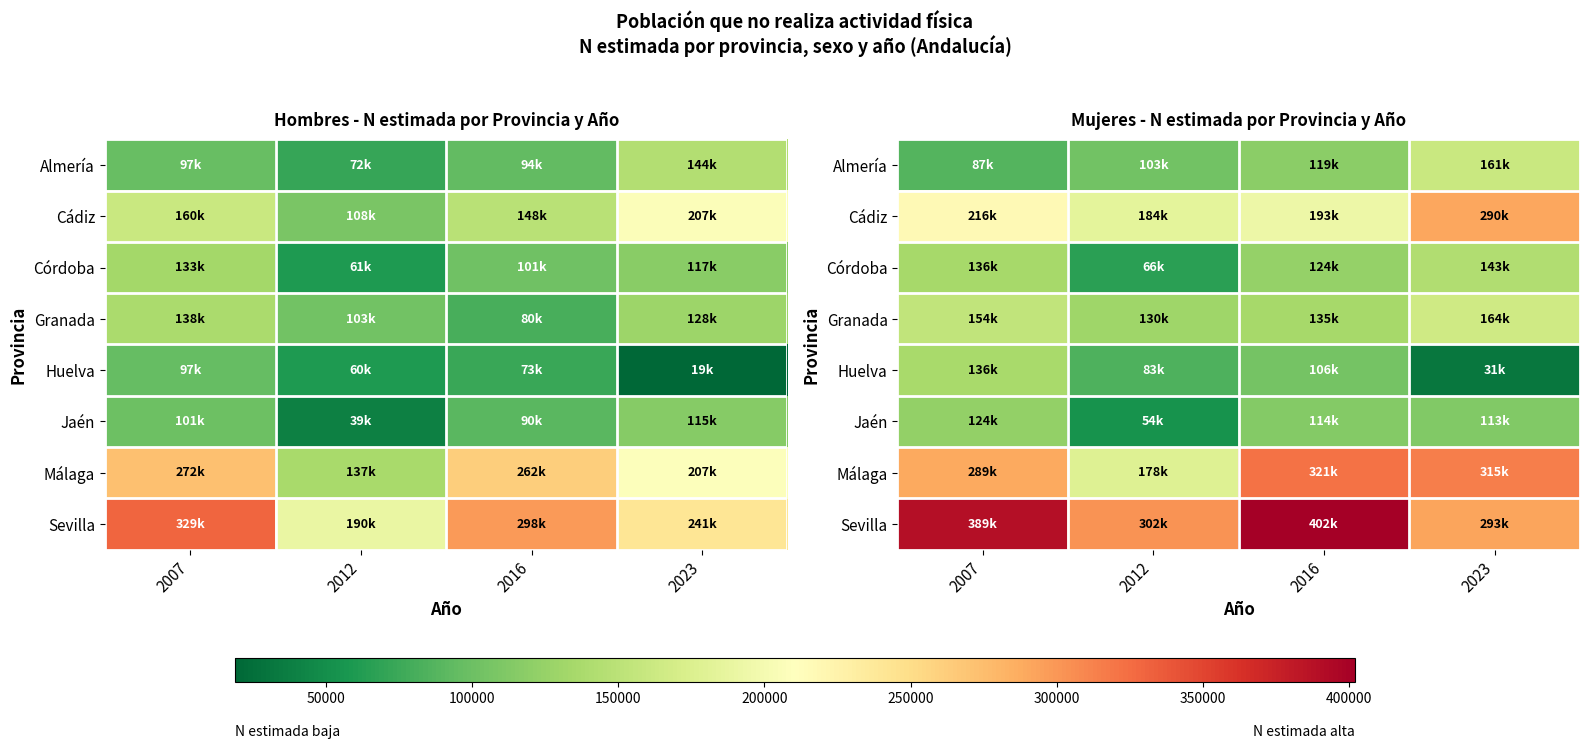

The Sevilla series shows 150498 at 2007. True or false?

False